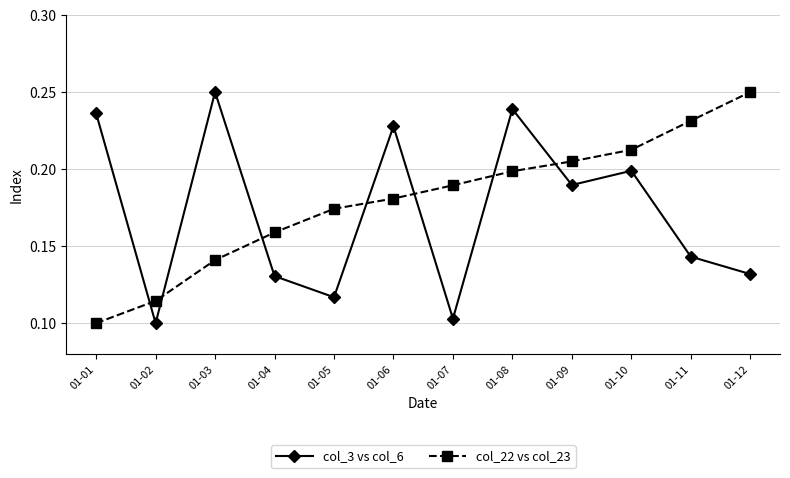

Between 01-06 and 01-12, which series saw the biggest shift?

col_3 vs col_6